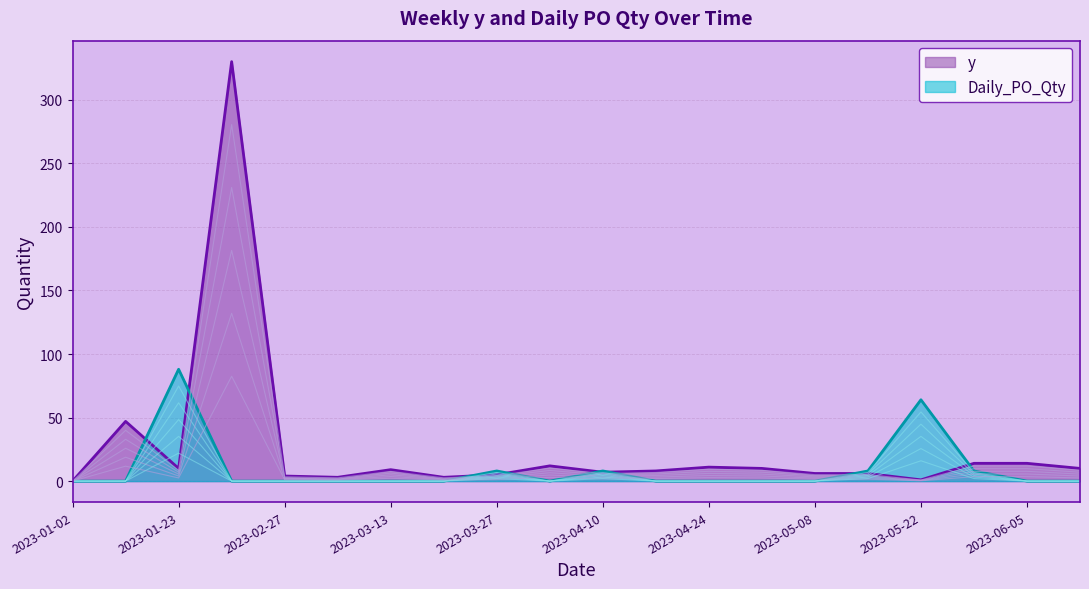

At which label is Daily_PO_Qty closest to 17?

2023-05-22